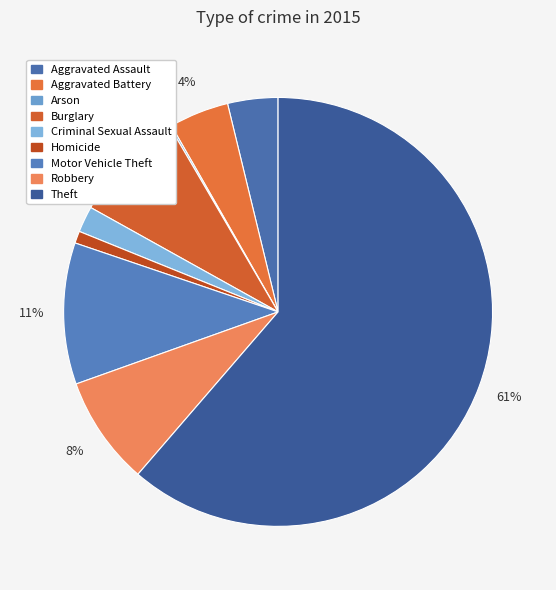

To the nearest percent, what portion does Motor Vehicle Theft represent?

11%